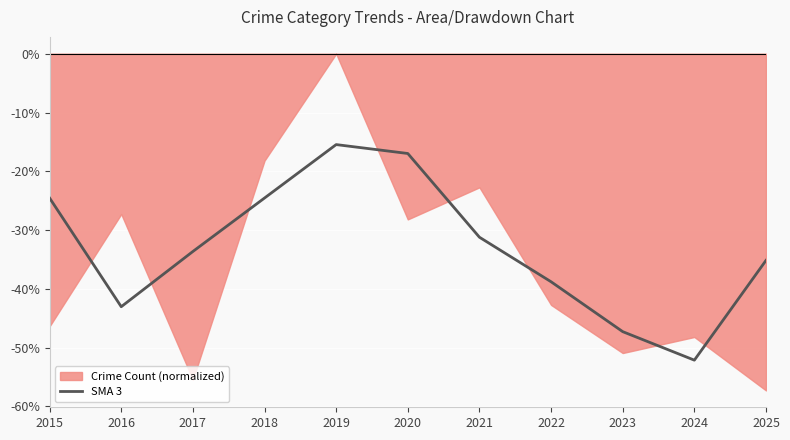

Is it true that SMA 3 equals -20.4 at 2022?

False